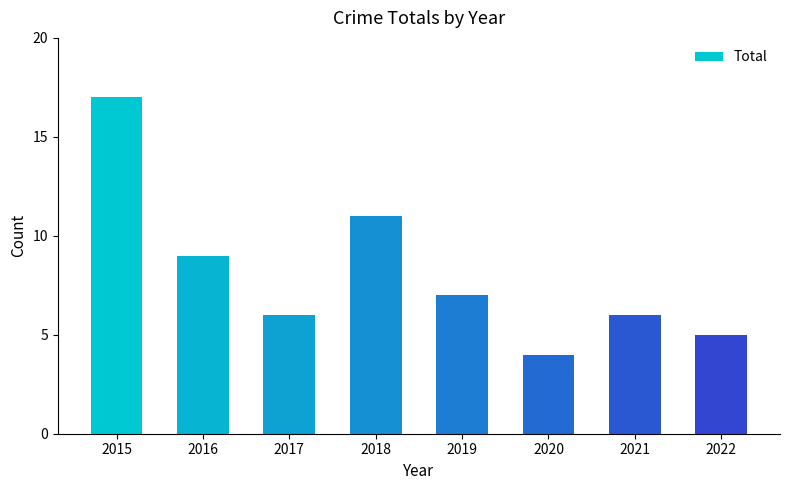

Count the number of data series in this chart.

1